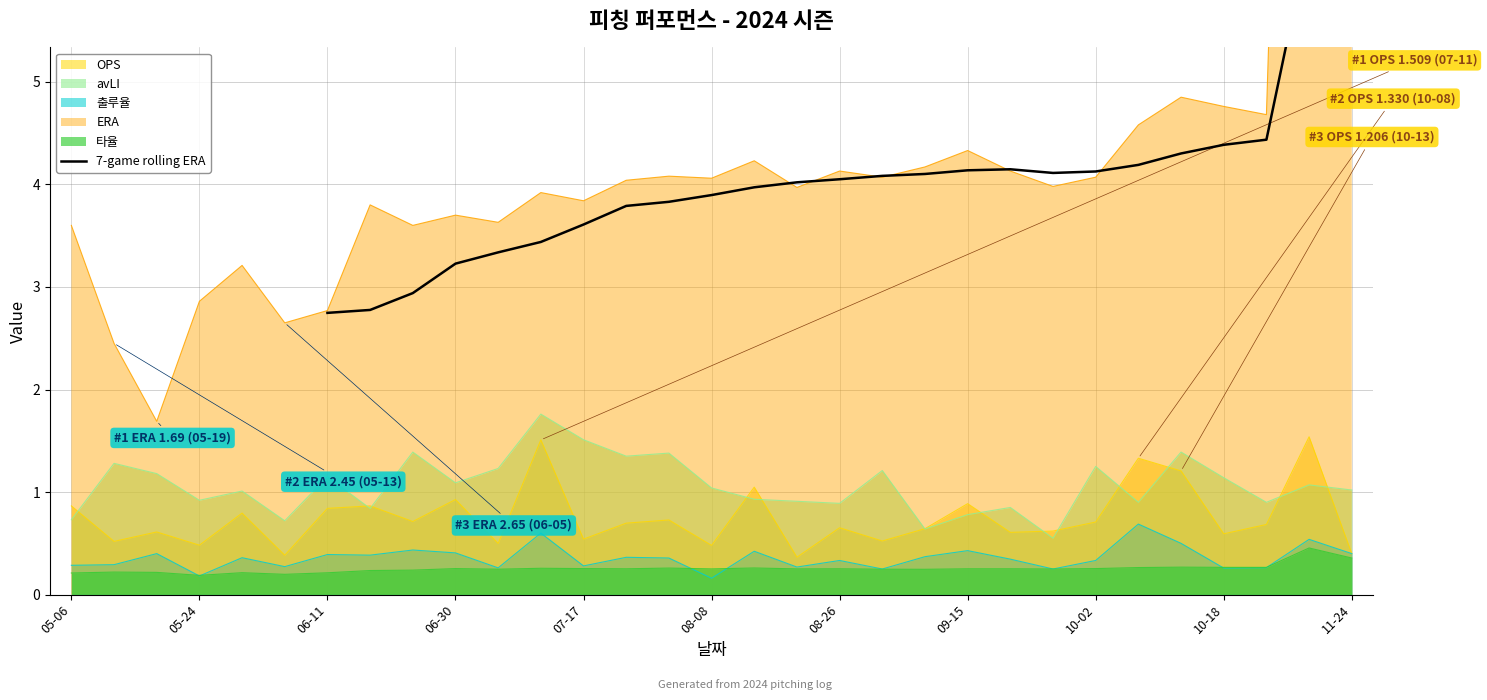

The value of 출루율 at 05-06 is 0.3. True or false?

True